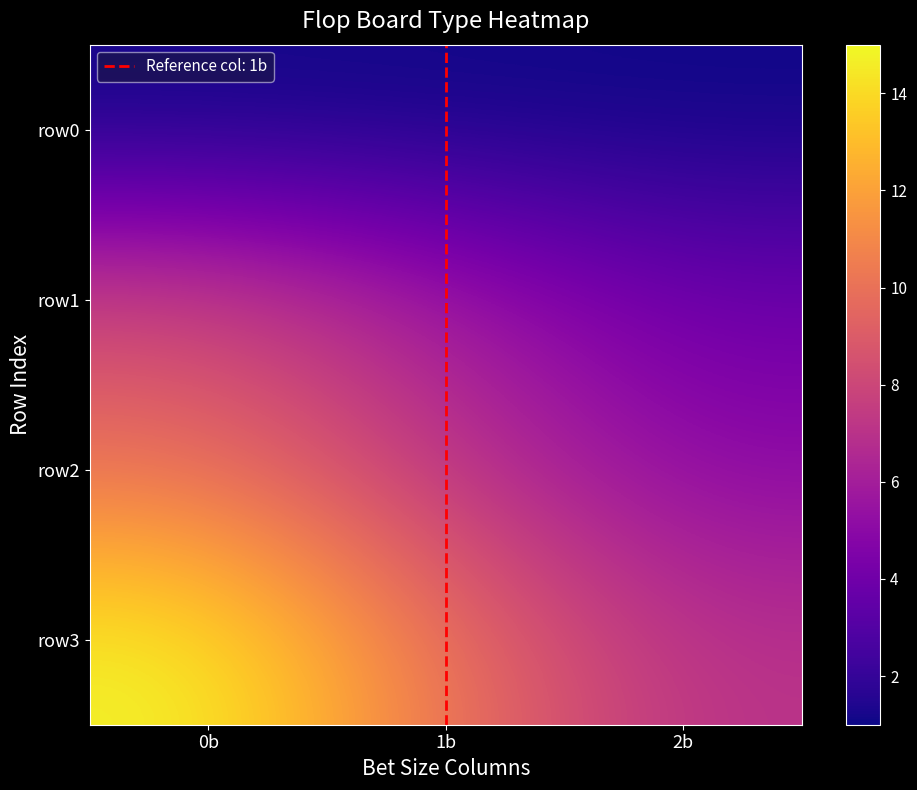

Reading left to right, list all the values displayed in this chart.

row0: 0b=1	1b=1	2b=1
row1: 0b=8	1b=6	2b=4
row2: 0b=10	1b=7	2b=5
row3: 0b=15	1b=10	2b=7